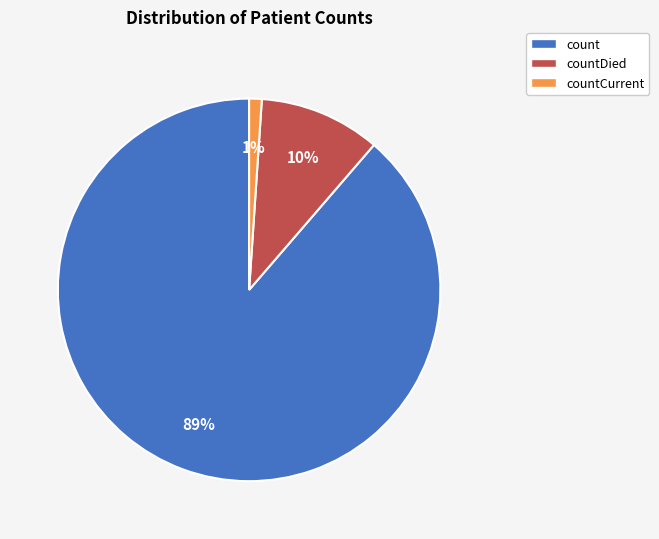

What is the largest slice in the pie chart?

count